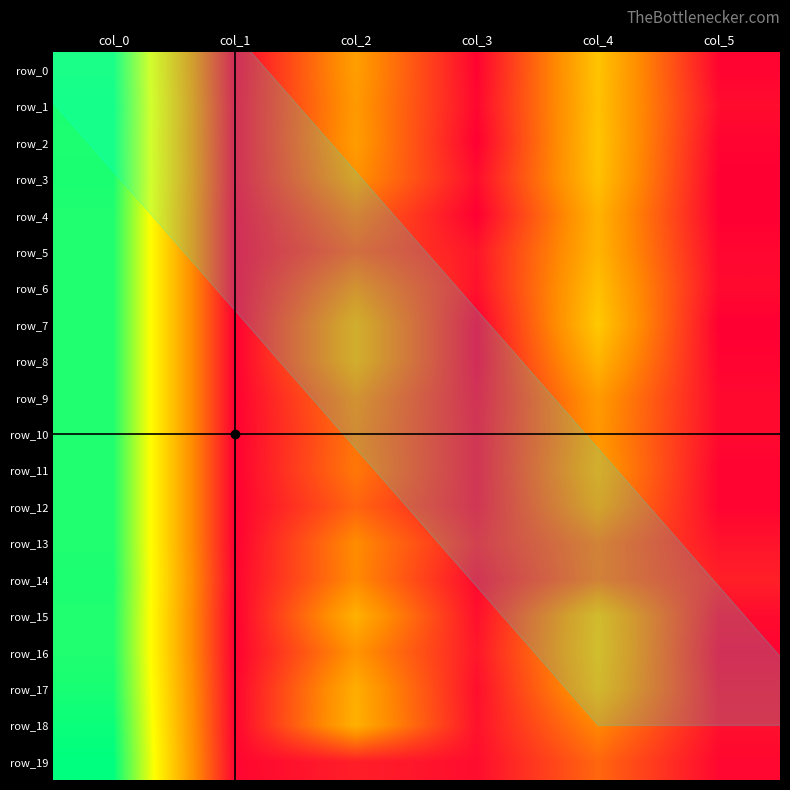

Is the value of row_7 at col_1 greater than the value of row_3 at col_0?

No